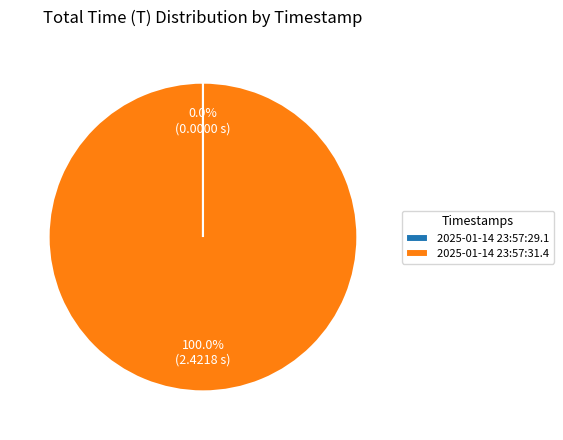

Is it true that 2025-01-14 23:57:31.4 is 100% of the pie?

True